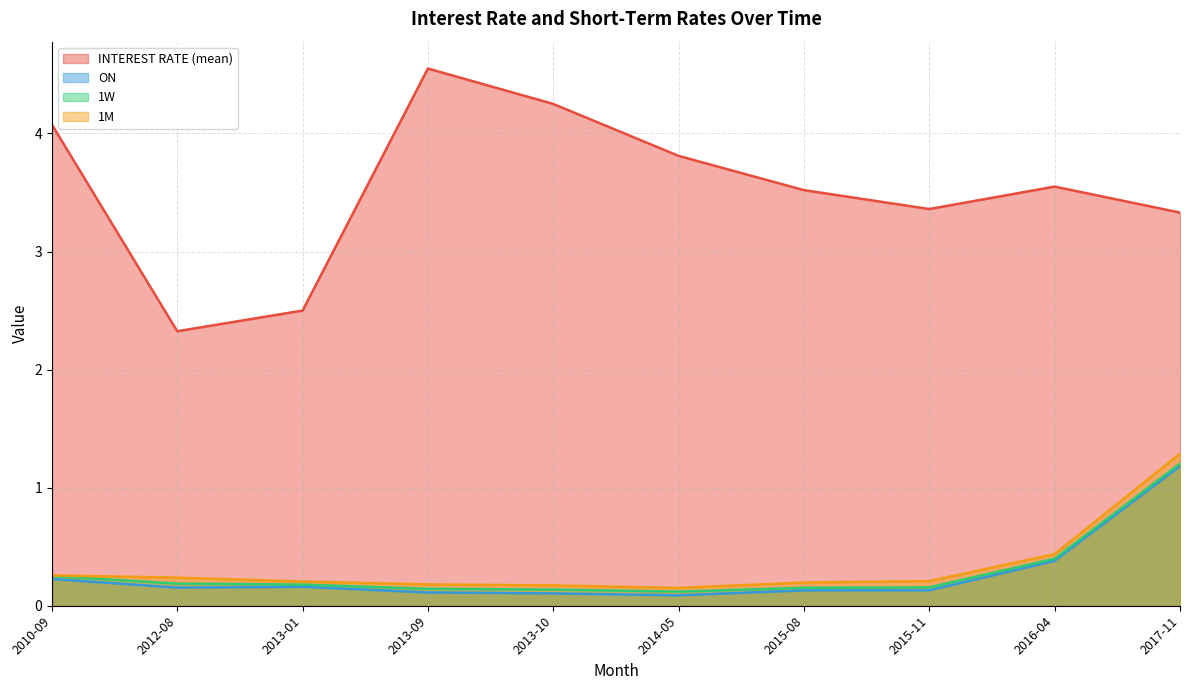

What is the label of the 9th point from the right?

2012-08